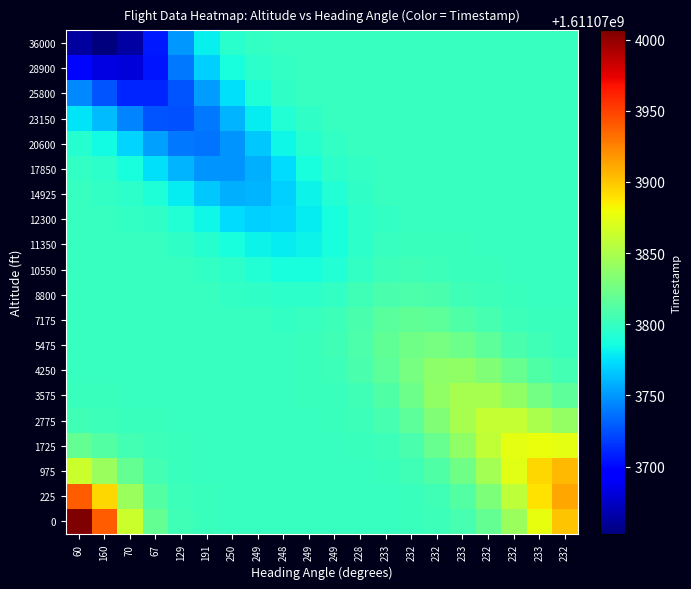

How many categories are shown in the chart?

20